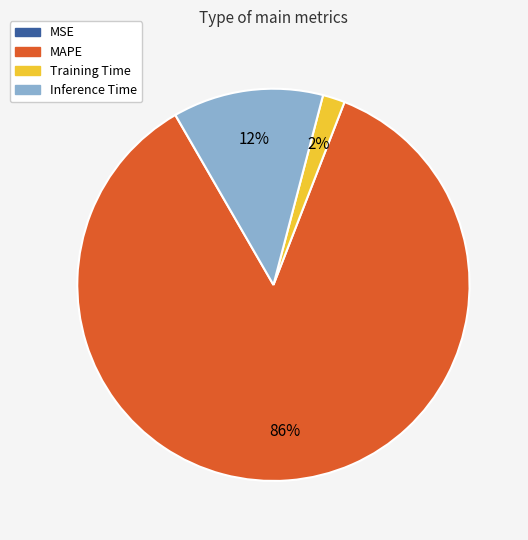

Does MAPE account for over 50% of the chart?

Yes